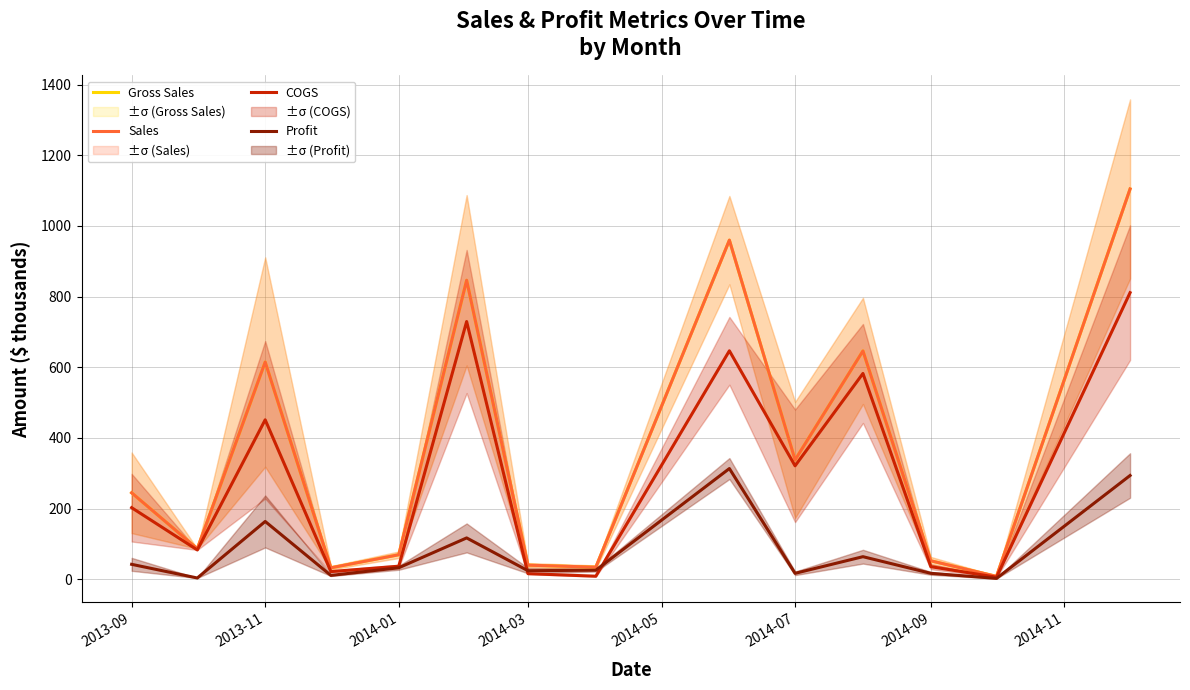

Does the chart display data point markers on the line(s)?

No